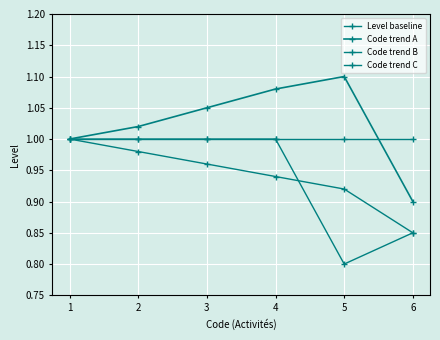

Which series has the largest total across all categories?

Code trend A